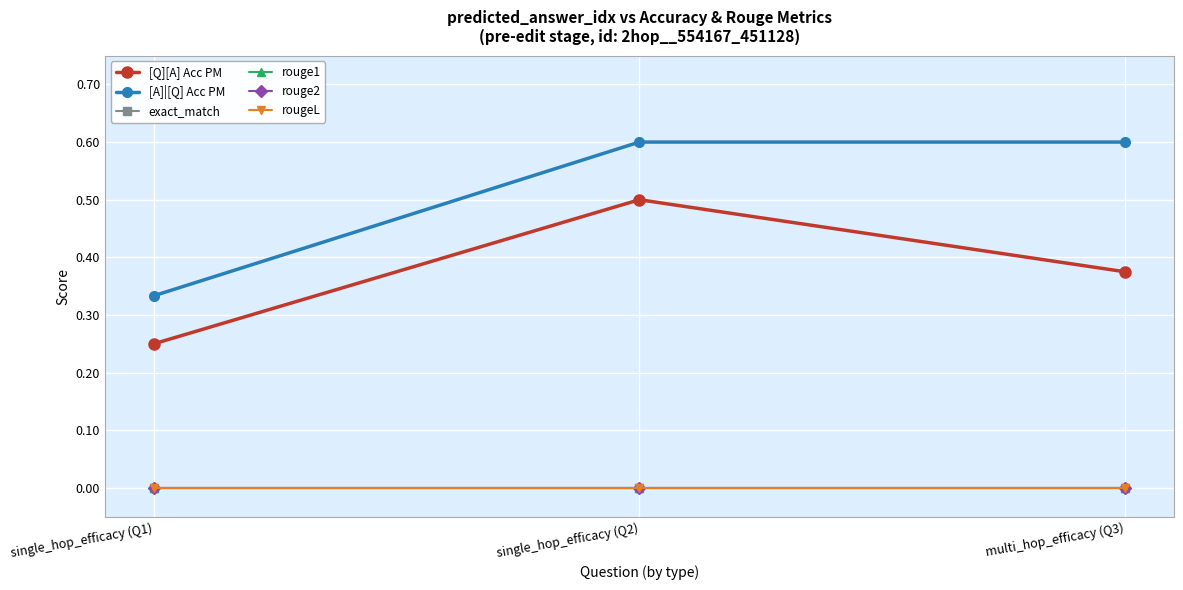

What is the spread (max minus min) of values at single_hop_efficacy (Q1)?

0.3